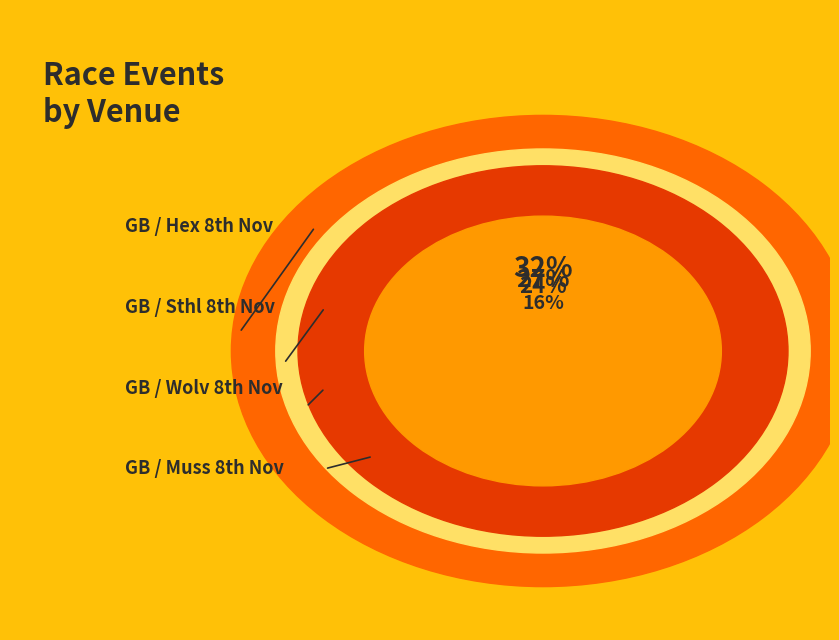

To the nearest percent, what is the average slice percentage?

25%